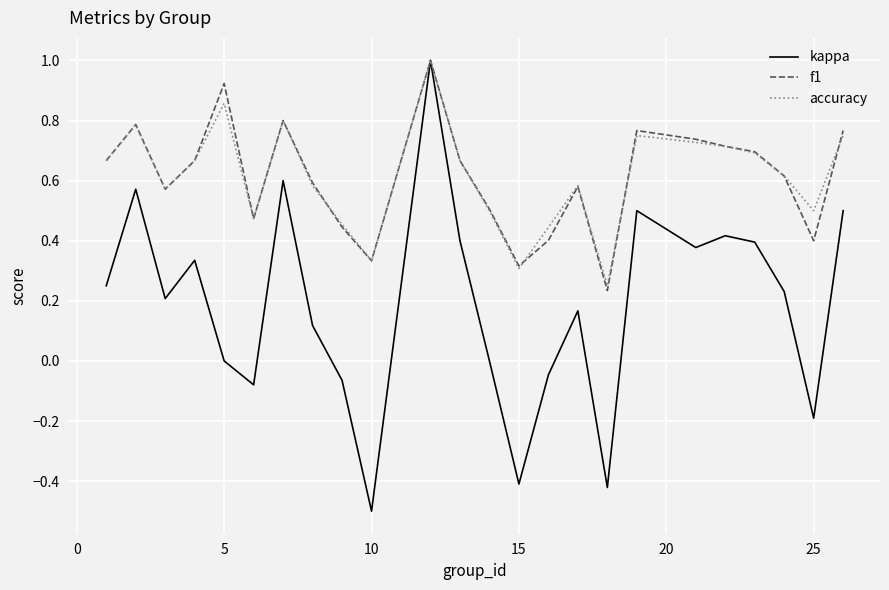

How many lines are shown in the chart?

3